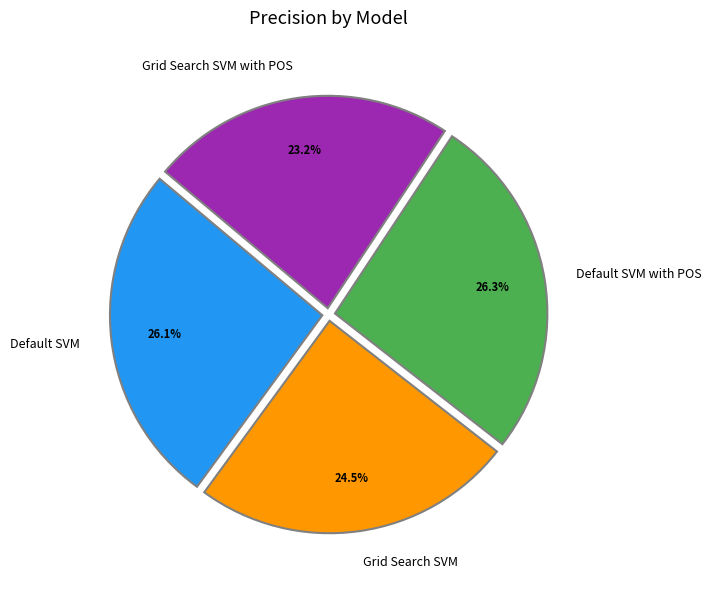

Is Default SVM with POS the majority of the pie?

No